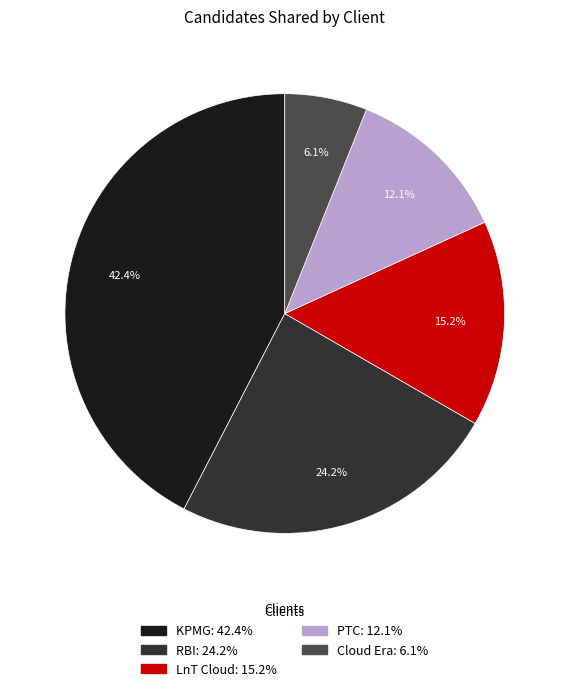

What is the largest slice in the pie chart?

KPMG